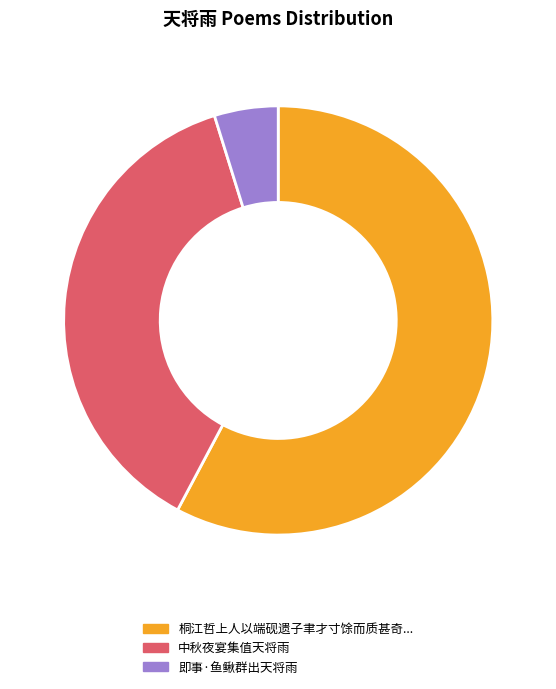

Is there any slice that represents more than half of the pie?

Yes